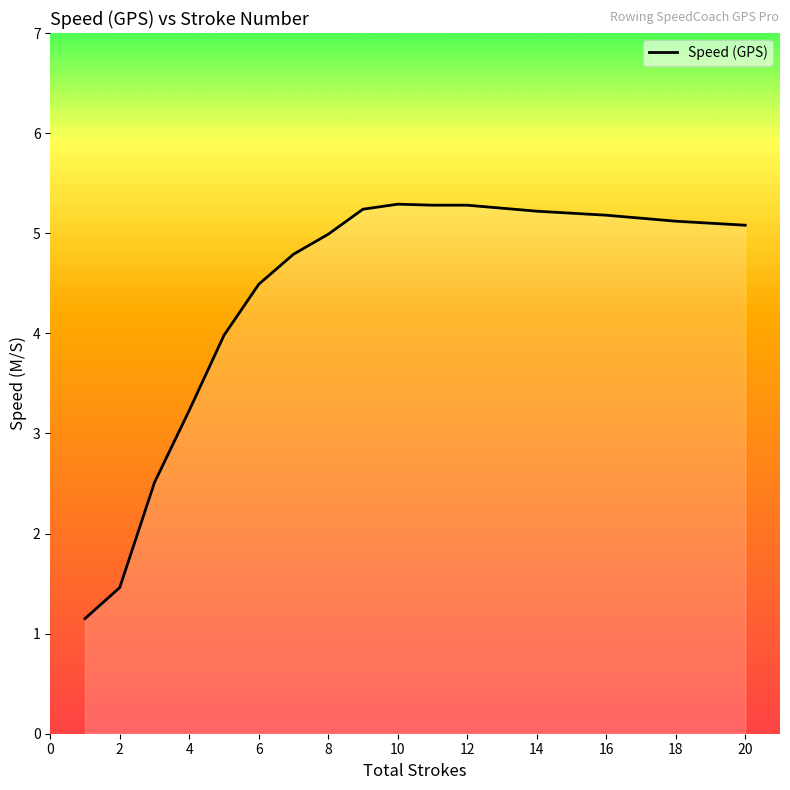

What is the difference between the maximum and minimum values?

4.1